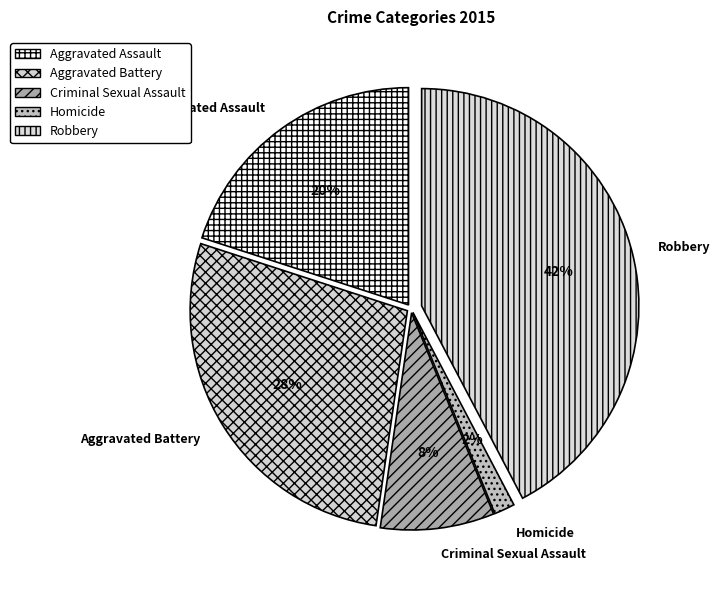

Does Aggravated Assault represent more than half of the total?

No